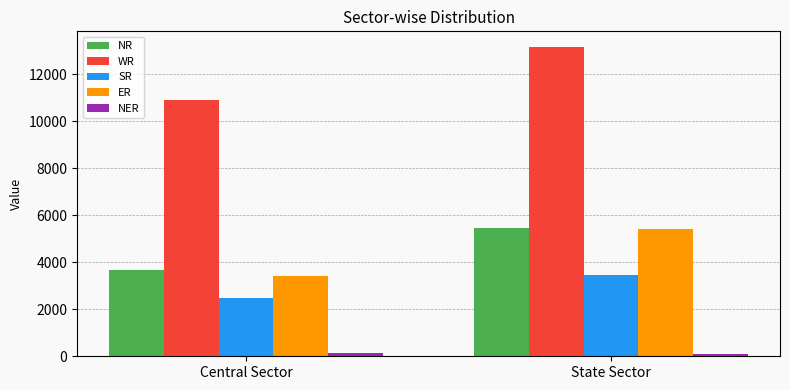

Which series has the largest total across all categories?

WR